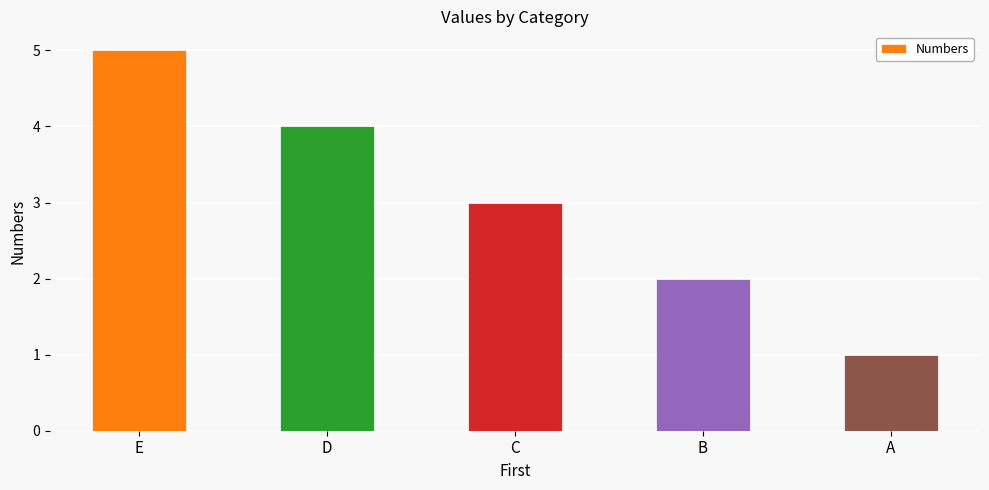

How many bars are there in total?

5